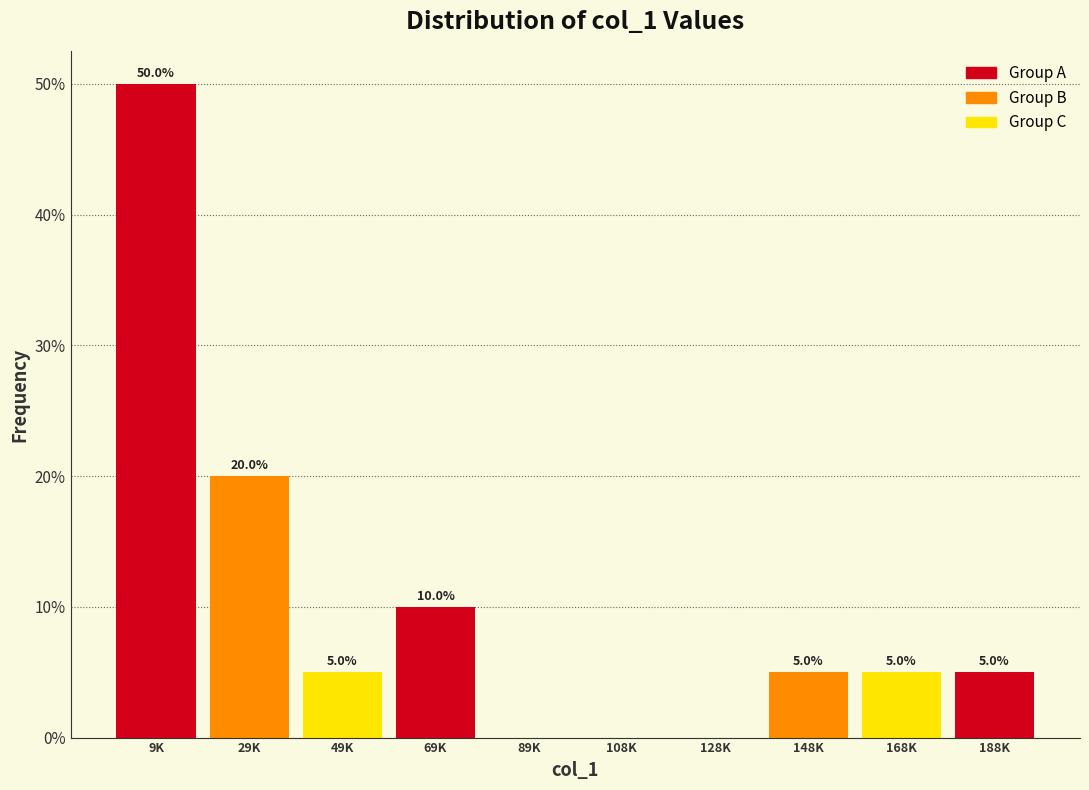

Reading left to right, what are all the values shown in this chart?

9K=50	29K=20	49K=5	69K=10	89K=0	108K=0	128K=0	148K=5	168K=5	188K=5